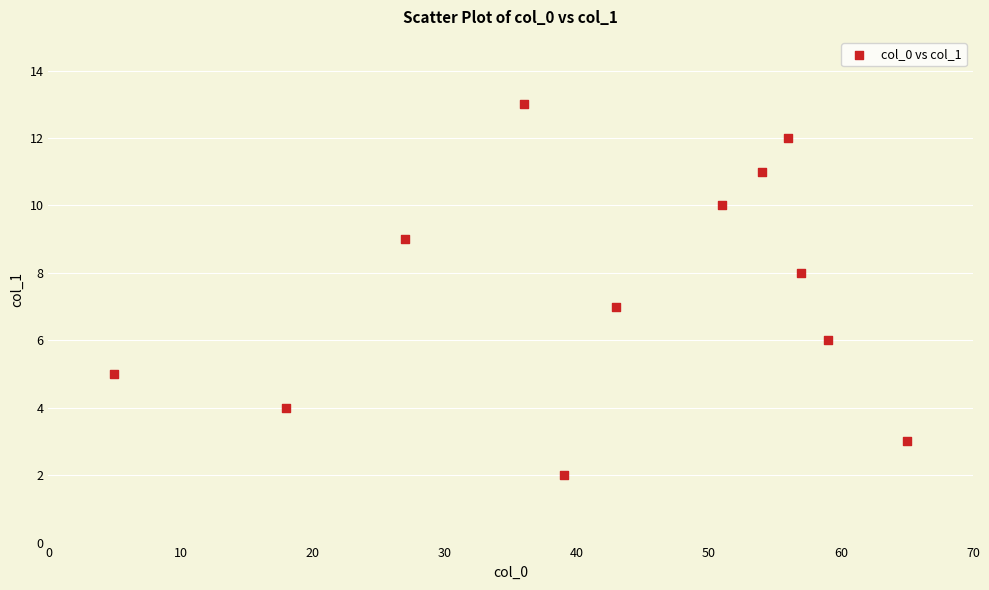

What is the average Y value?

8